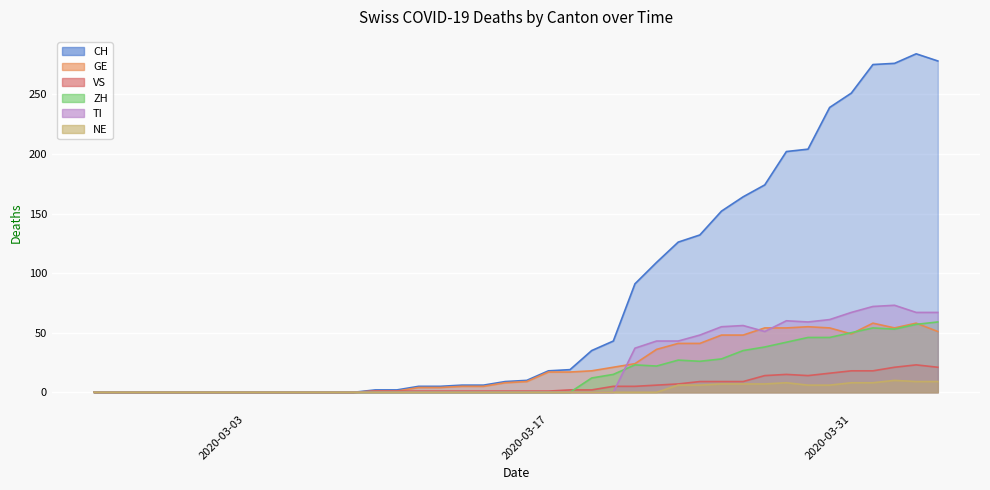

What are all the series names shown in the legend?

CH, GE, VS, ZH, TI, NE